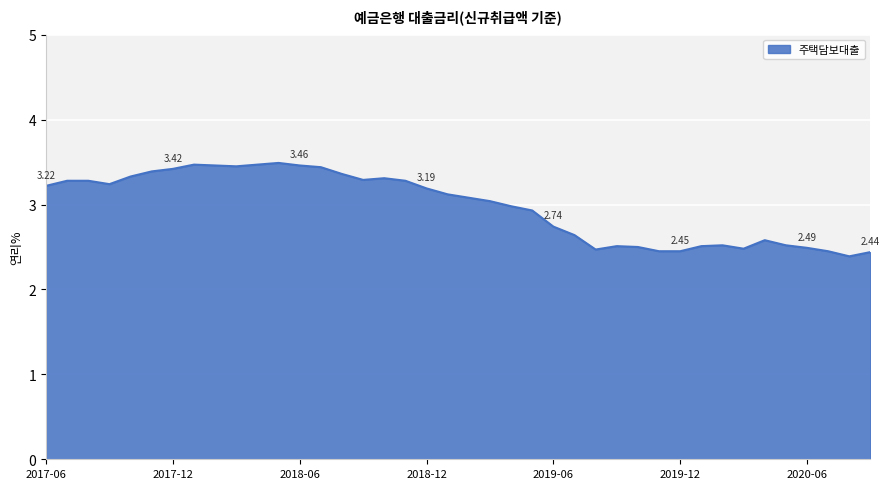

What is the difference between the maximum and minimum values?

1.1